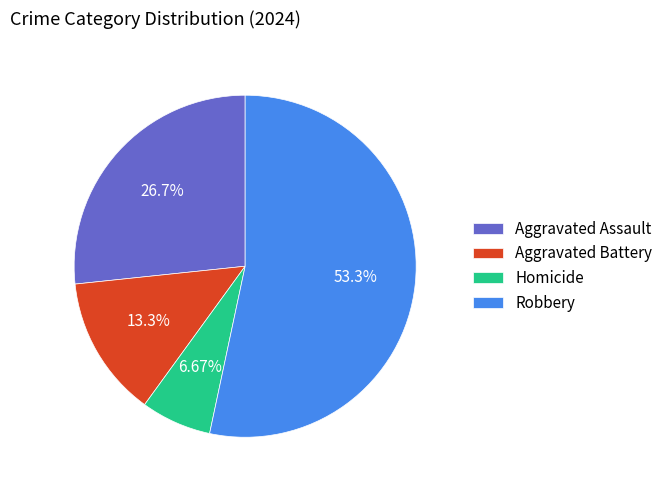

Which has a higher value, Aggravated Assault or Robbery?

Robbery